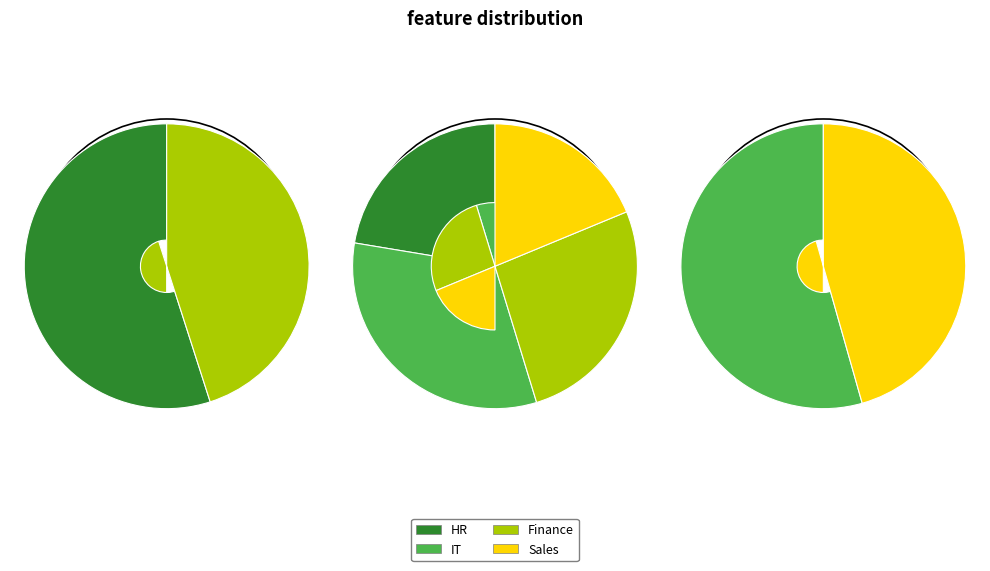

Which slice is the smallest?

HR